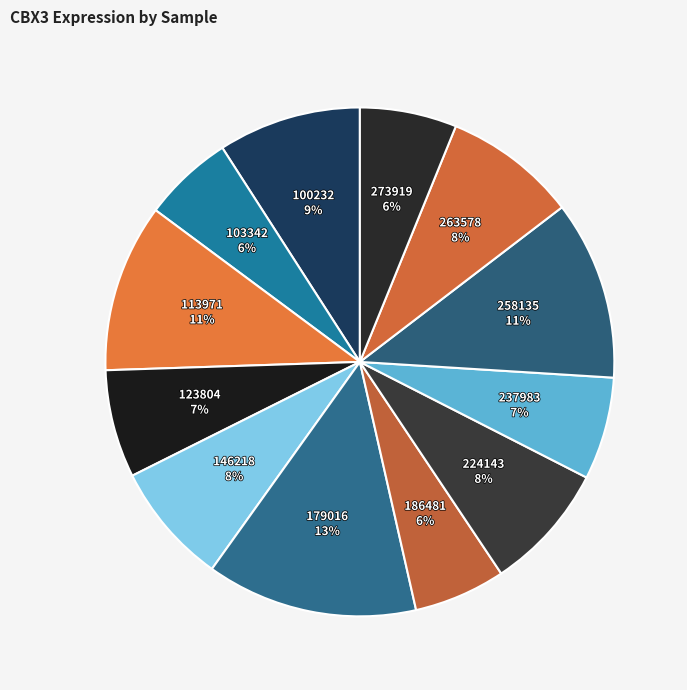

How many slices are in this pie chart?

12